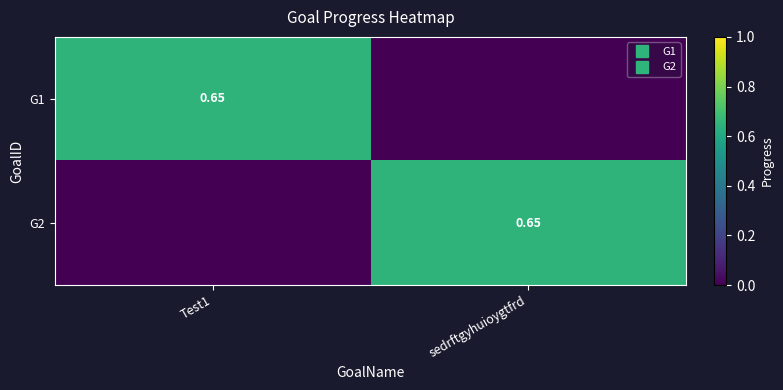

Is it true that G2 equals 0.3 at Test1?

False